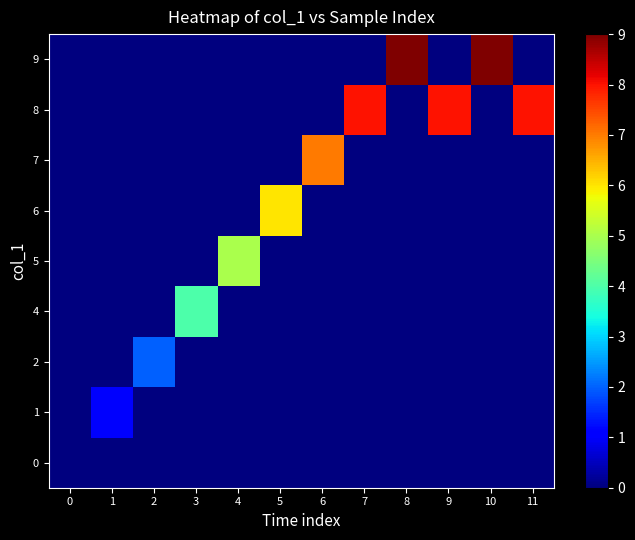

Count the number of categories in the chart.

12